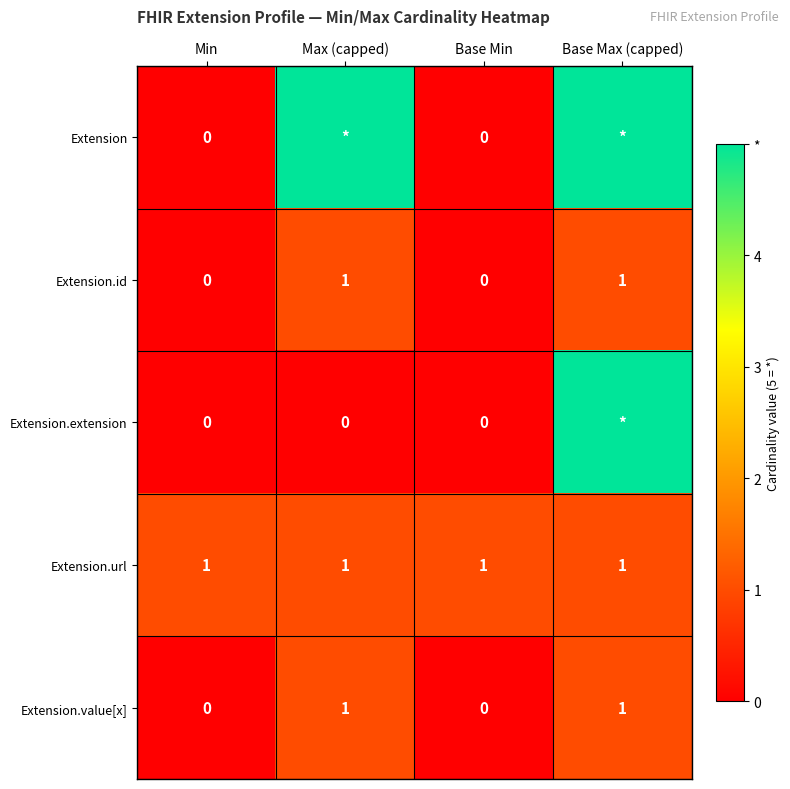

True or false: Extension.url has a value of 1 at Max (capped).

True